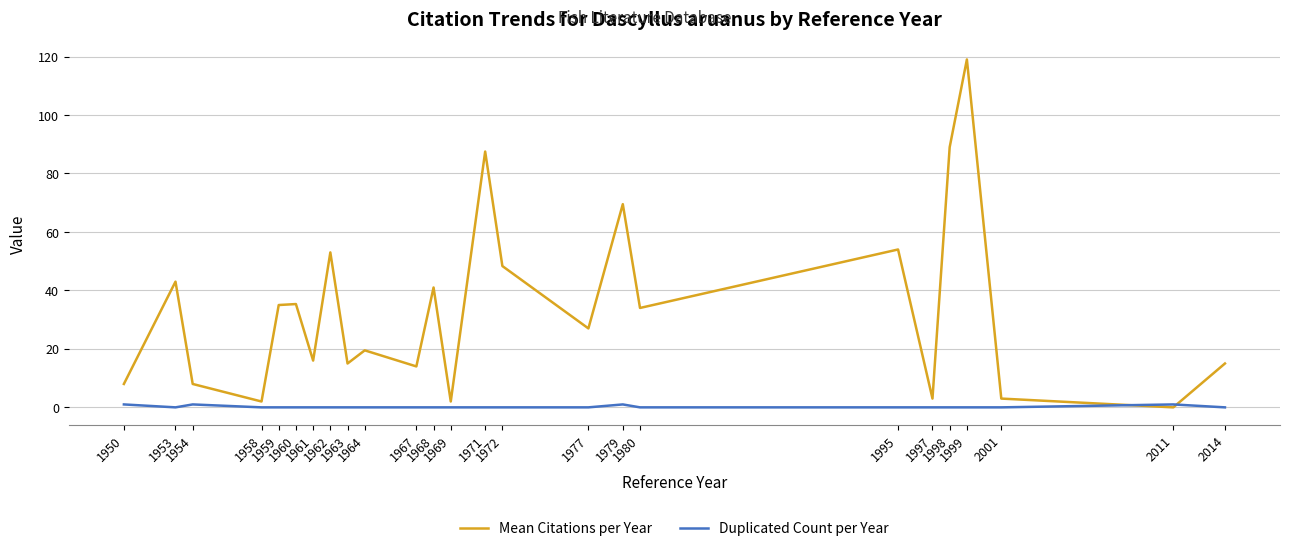

How many values in the Mean Citations per Year series are below 27?

12